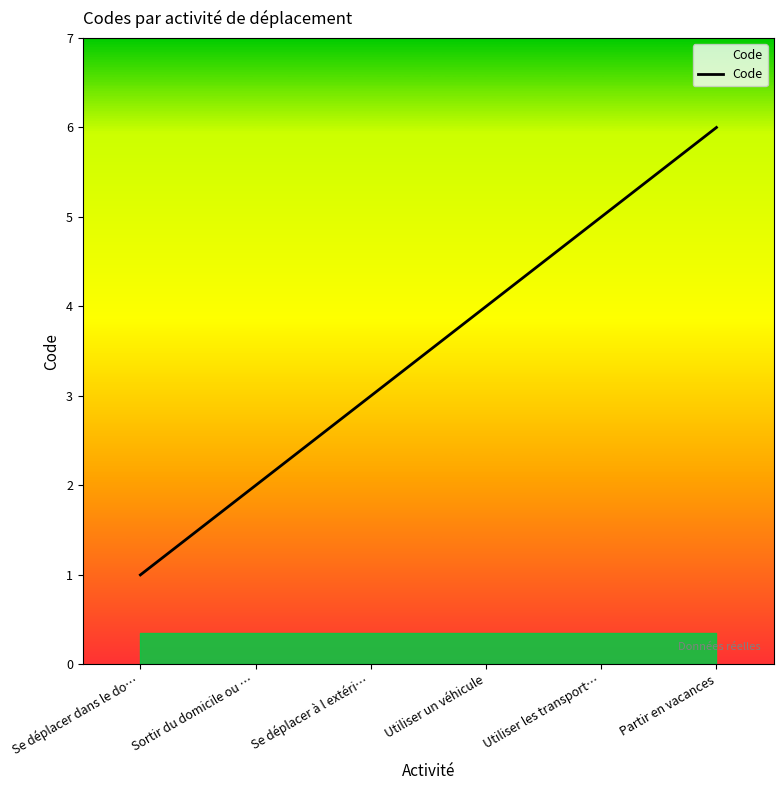

Which has a higher value, Partir en vacances or Utiliser les transport…?

Partir en vacances